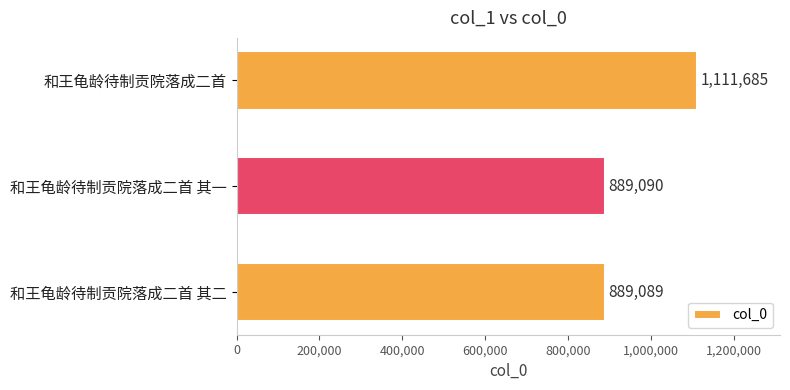

Count the number of categories in the chart.

3